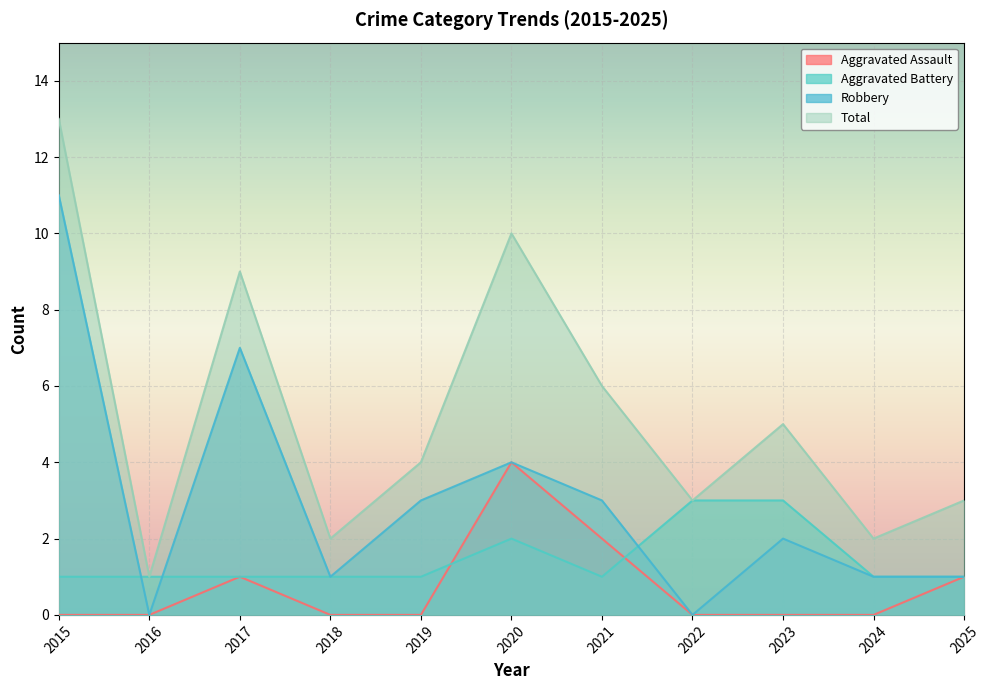

What is the difference between the second highest and minimum values in the Aggravated Assault series?

2